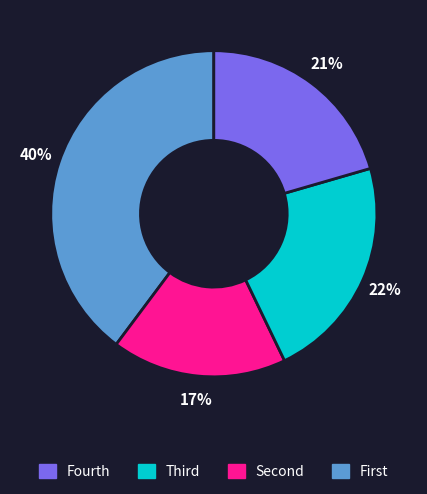

Is there a majority slice in this chart?

No